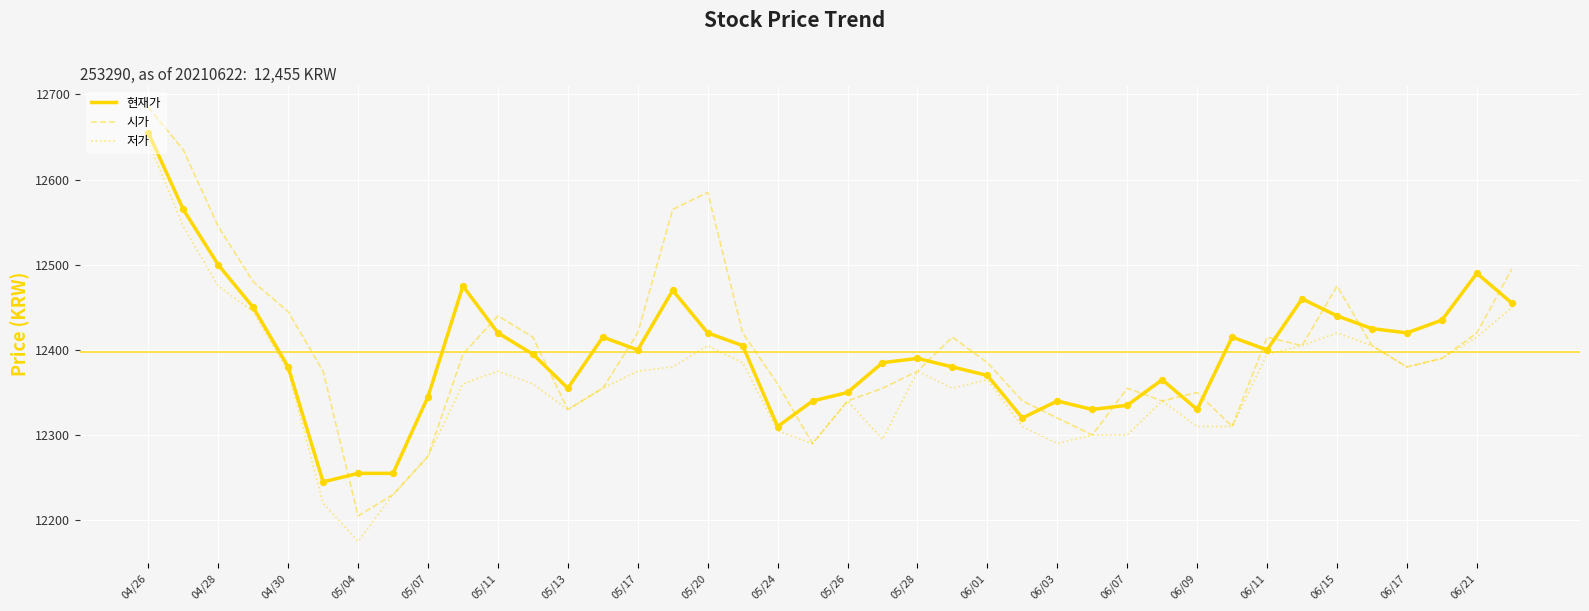

What is the minimum value for 현재가?

12245